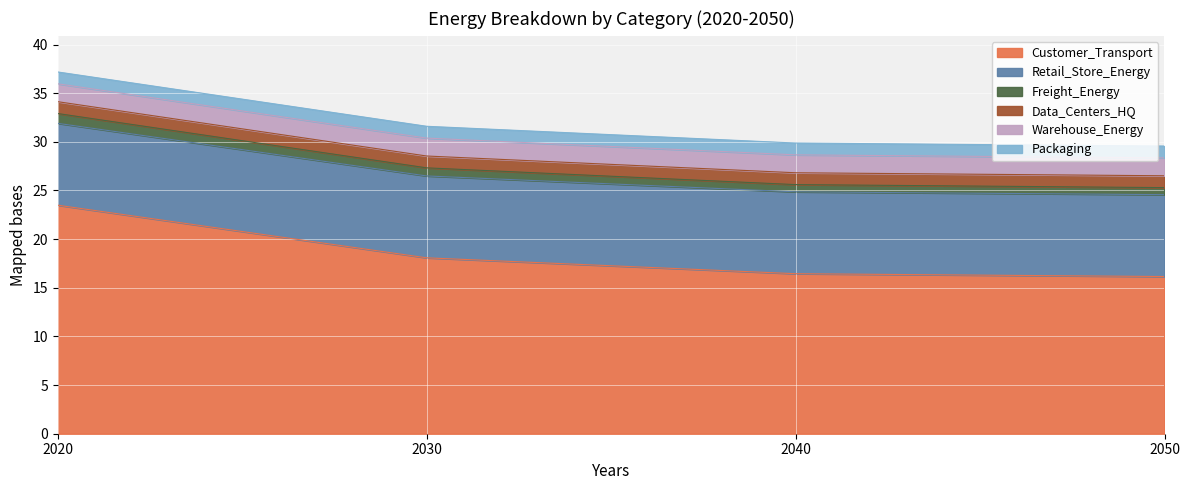

True or false: Data_Centers_HQ and Warehouse_Energy intersect in this chart.

False